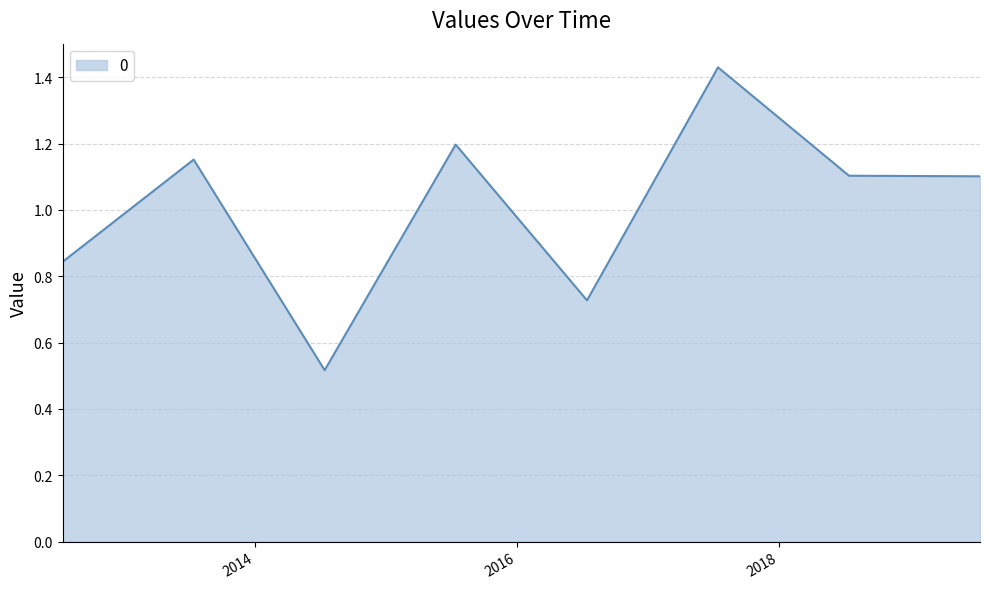

How many interior local peaks (higher than both neighbors) does the data have?

3